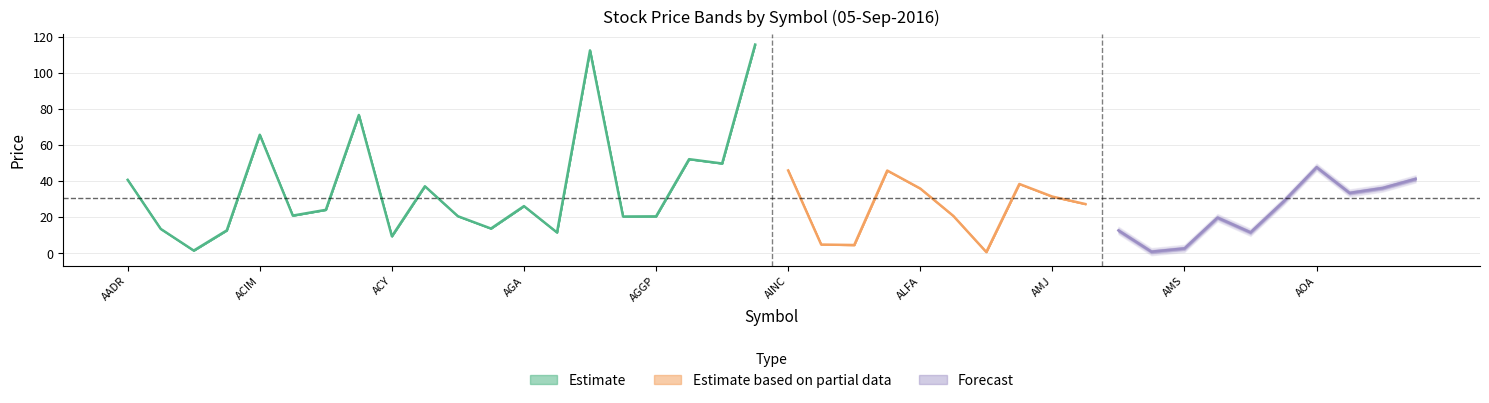

Reading right to left, what are all the values shown in this chart?

open: 41.2	36.1	33.4	47.6	28.7	11.6	19.7	2.7	0.8	12.6	27.2	31.4	38.4	0.7	20.7	35.8	45.8	4.5	4.8	45.8	115.5	49.7	52.1	20.4	20.3	112.3	11.5	26.1	13.7	20.5	37.1	9.4	76.5	24.0	20.8	65.6	12.6	1.5	13.5	40.6
high: 41.2	36.1	33.4	47.6	28.7	11.6	19.7	2.7	0.8	12.6	27.2	31.4	38.4	0.7	20.7	35.8	45.8	4.5	4.8	45.8	115.5	49.7	52.1	20.4	20.3	112.3	11.5	26.1	13.7	20.5	37.1	9.4	76.5	24.0	20.8	65.6	12.6	1.5	13.5	40.6
low: 41.2	36.1	33.4	47.6	28.7	11.6	19.7	2.7	0.8	12.6	27.2	31.4	38.4	0.7	20.7	35.8	45.8	4.5	4.8	45.8	115.5	49.7	52.1	20.4	20.3	112.3	11.5	26.1	13.7	20.5	37.1	9.4	76.5	24.0	20.8	65.6	12.6	1.5	13.5	40.6
close: 41.2	36.1	33.4	47.6	28.7	11.6	19.7	2.7	0.8	12.6	27.2	31.4	38.4	0.7	20.7	35.8	45.8	4.5	4.8	45.8	115.5	49.7	52.1	20.4	20.3	112.3	11.5	26.1	13.7	20.5	37.1	9.4	76.5	24.0	20.8	65.6	12.6	1.5	13.5	40.6